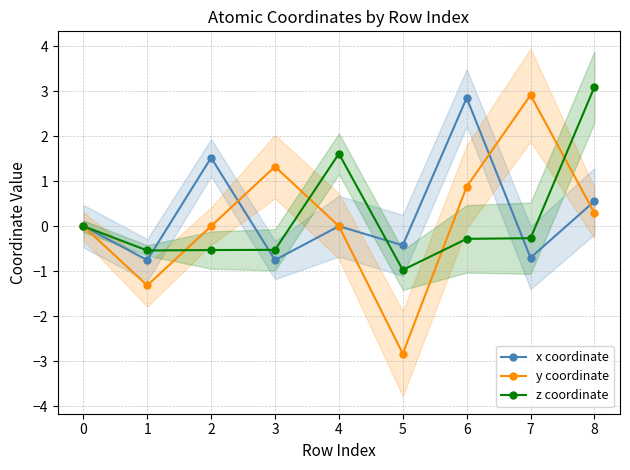

What is the sum of all x coordinate values?

2.3